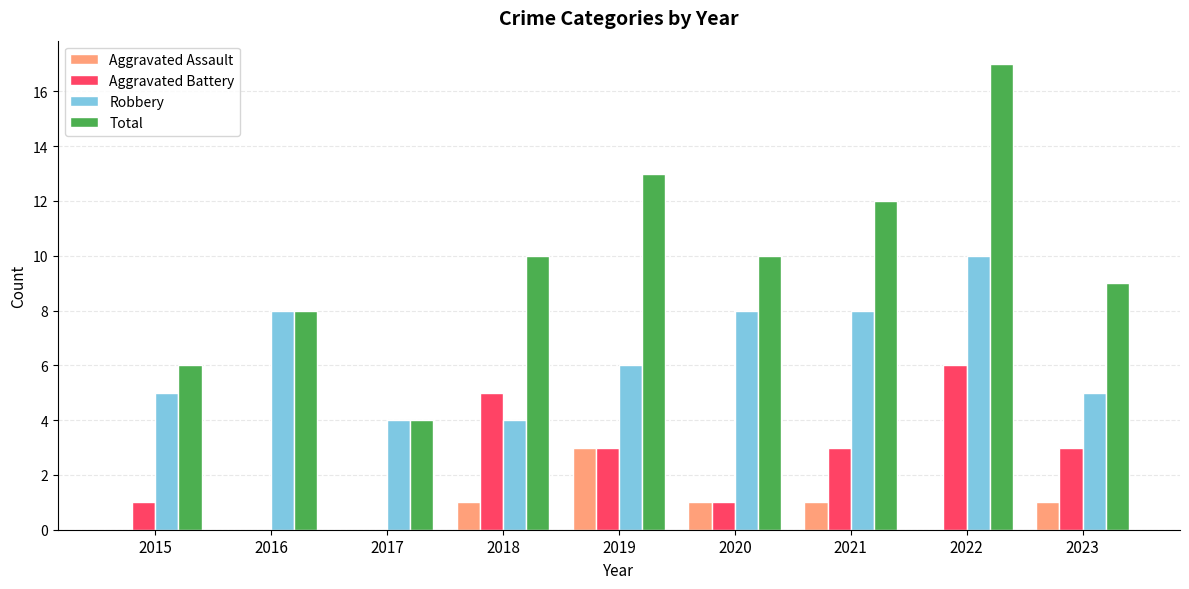

At which label does Robbery reach its peak?

2022